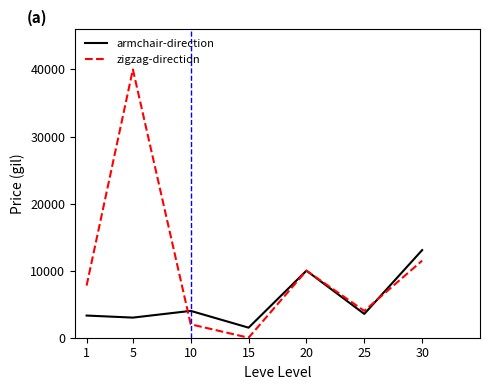

True or false: zigzag-direction and armchair-direction cross at least once.

True